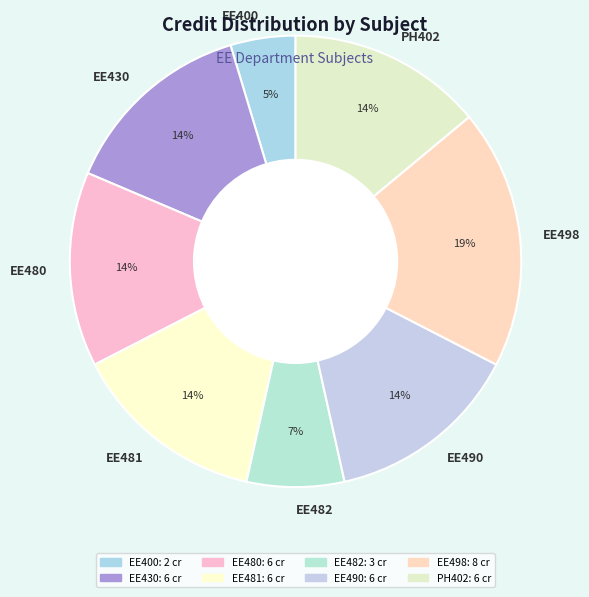

Do EE498 and EE400 together represent more than half of the pie?

No